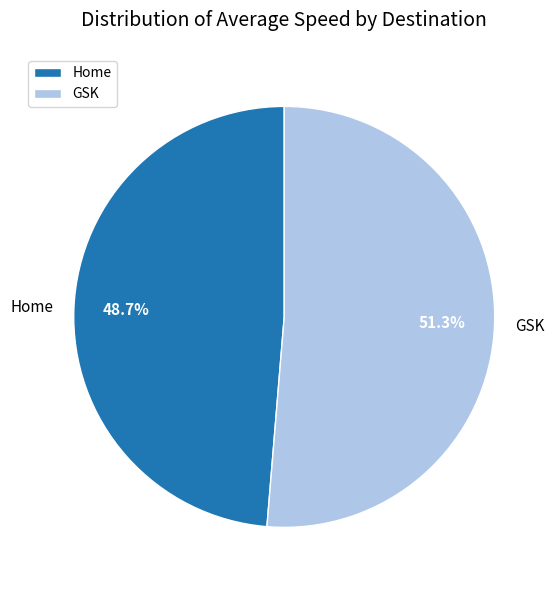

Is the sum of Home and GSK greater than half?

Yes